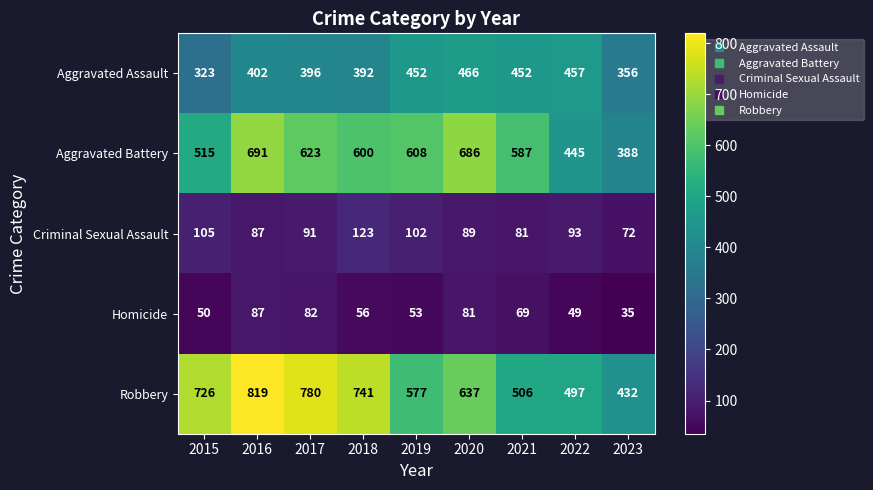

At which category does the chart reach its minimum across all series?

2023